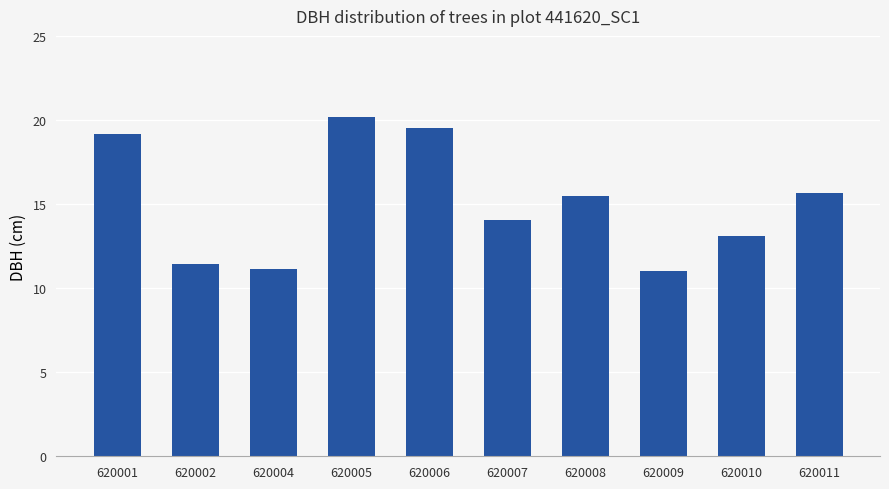

What is the greatest value displayed?

20.2